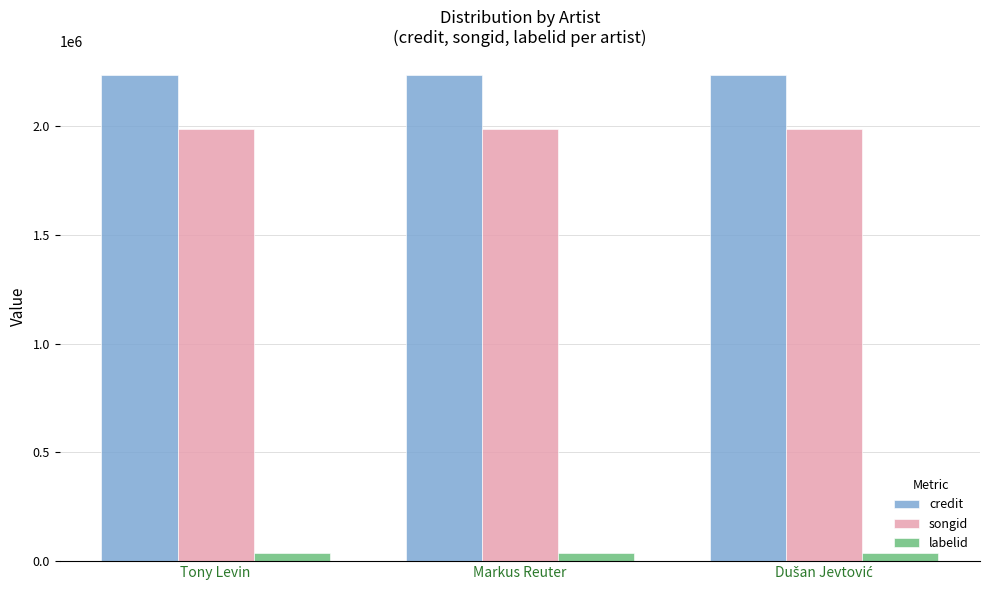

What is the sum of all credit values?

6704196